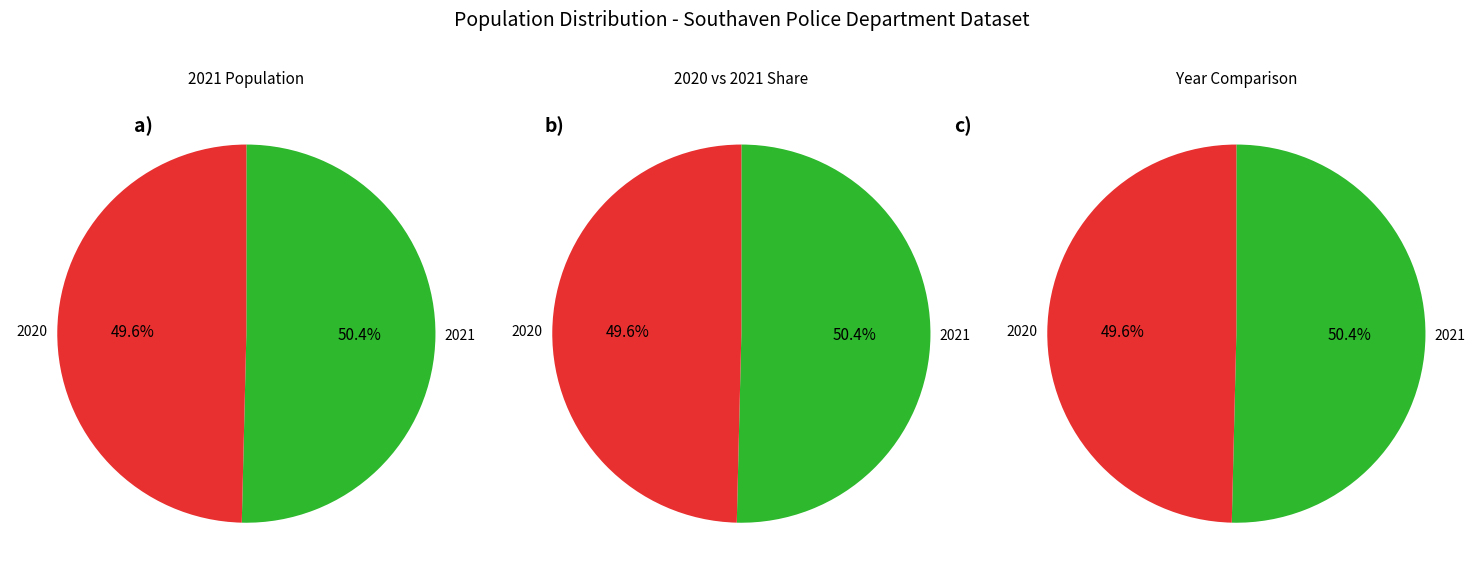

Approximately how many times larger is the value at 2020 compared to 2021?

1.0